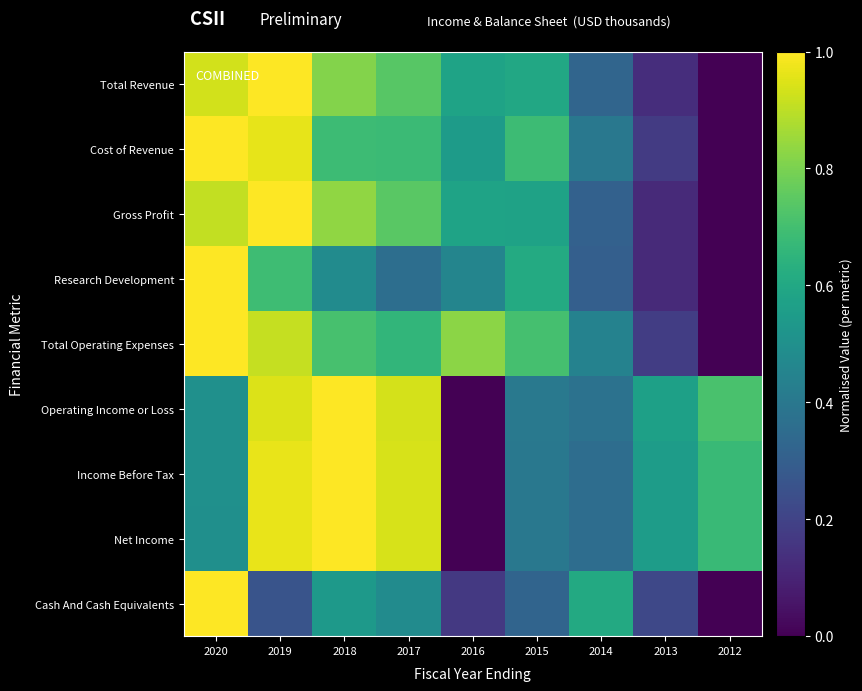

At 2013, list the series in order from smallest to largest.

Gross Profit, Research Development, Total Revenue, Cost of Revenue, Total Operating Expenses, Cash And Cash Equivalents, Income Before Tax, Net Income, Operating Income or Loss